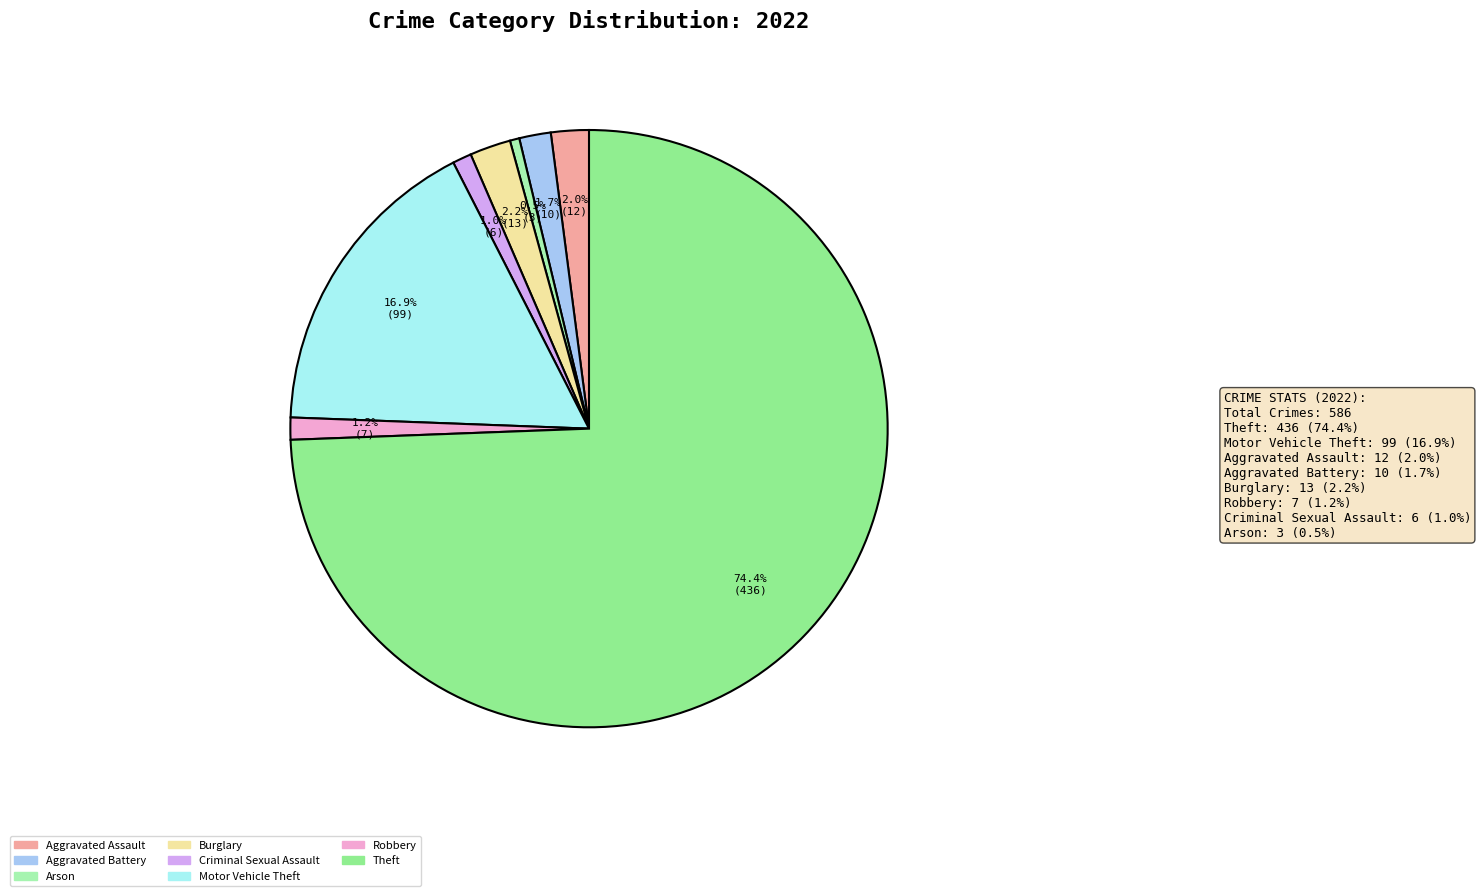

How many segments does this pie chart have?

8